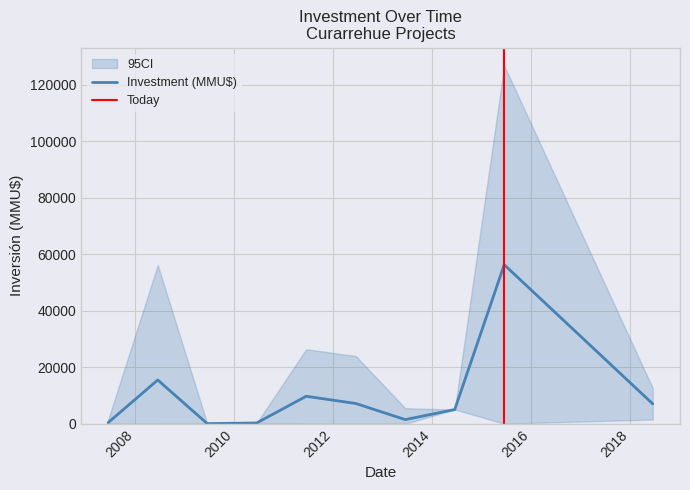

How many lines are shown in the chart?

1